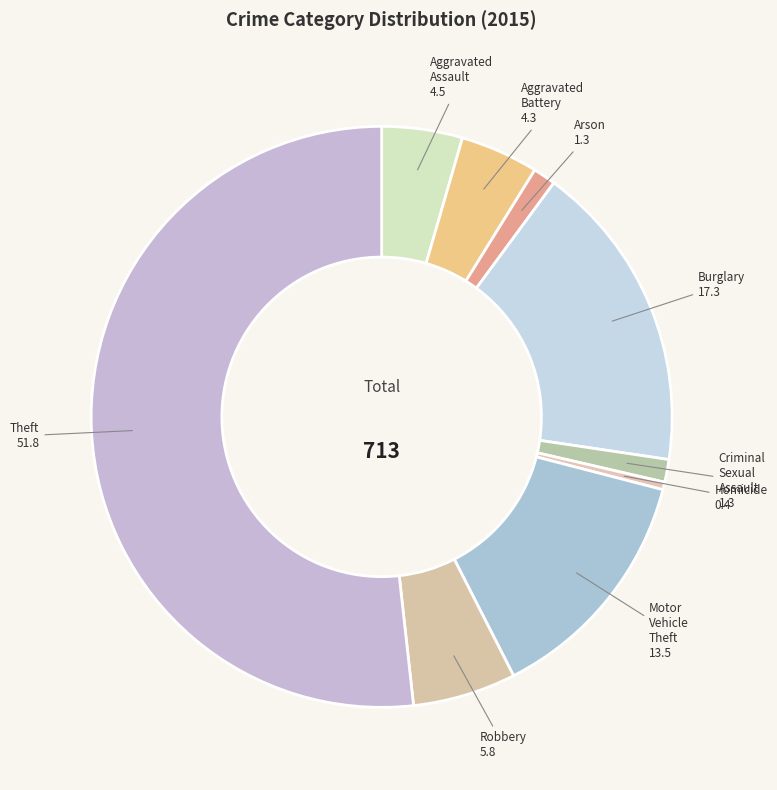

Is there a majority slice in this chart?

Yes